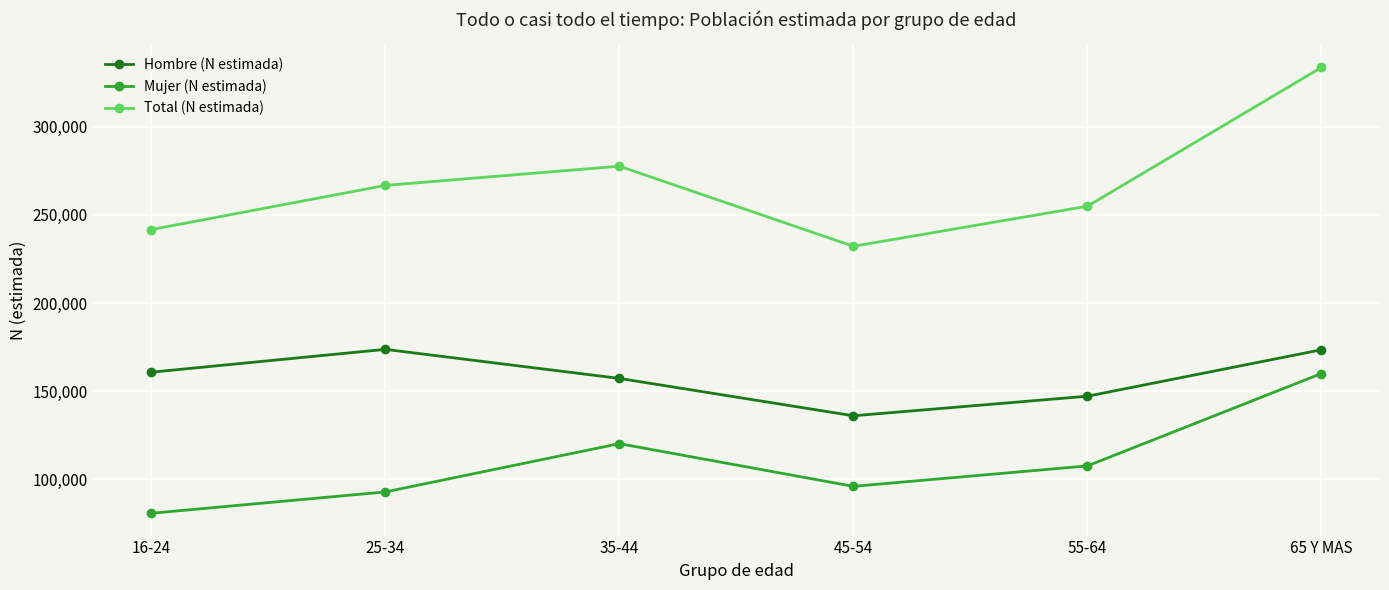

At which category does Mujer (N estimada) reach its first local peak?

35-44